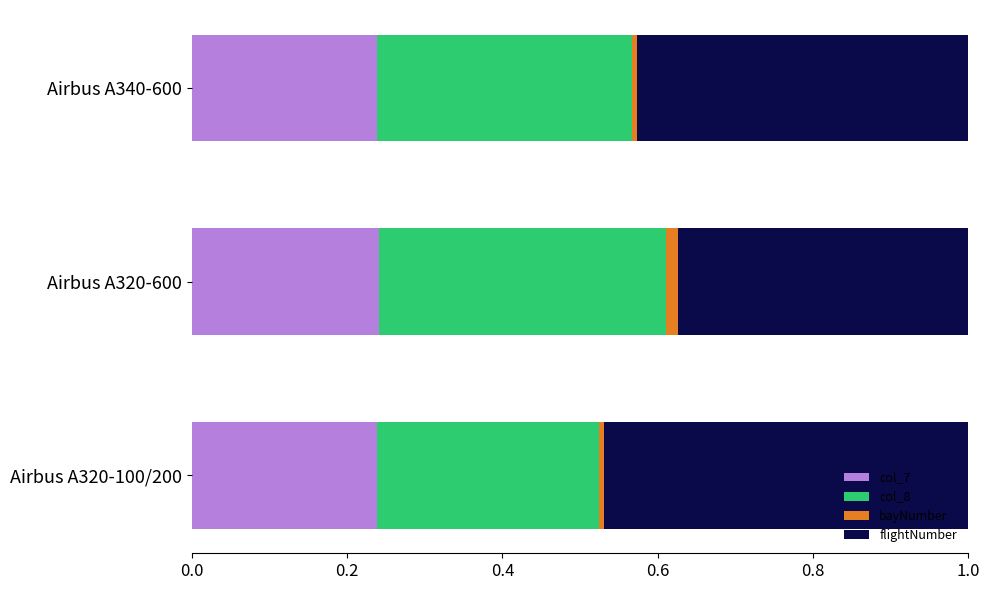

Is it true that col_7 equals 0.1 at Airbus A320-600?

False